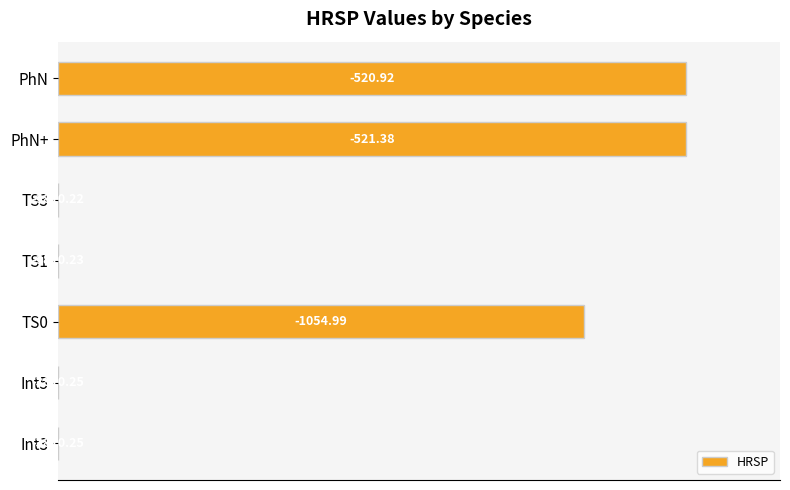

Does the chart contain stacked bars?

No